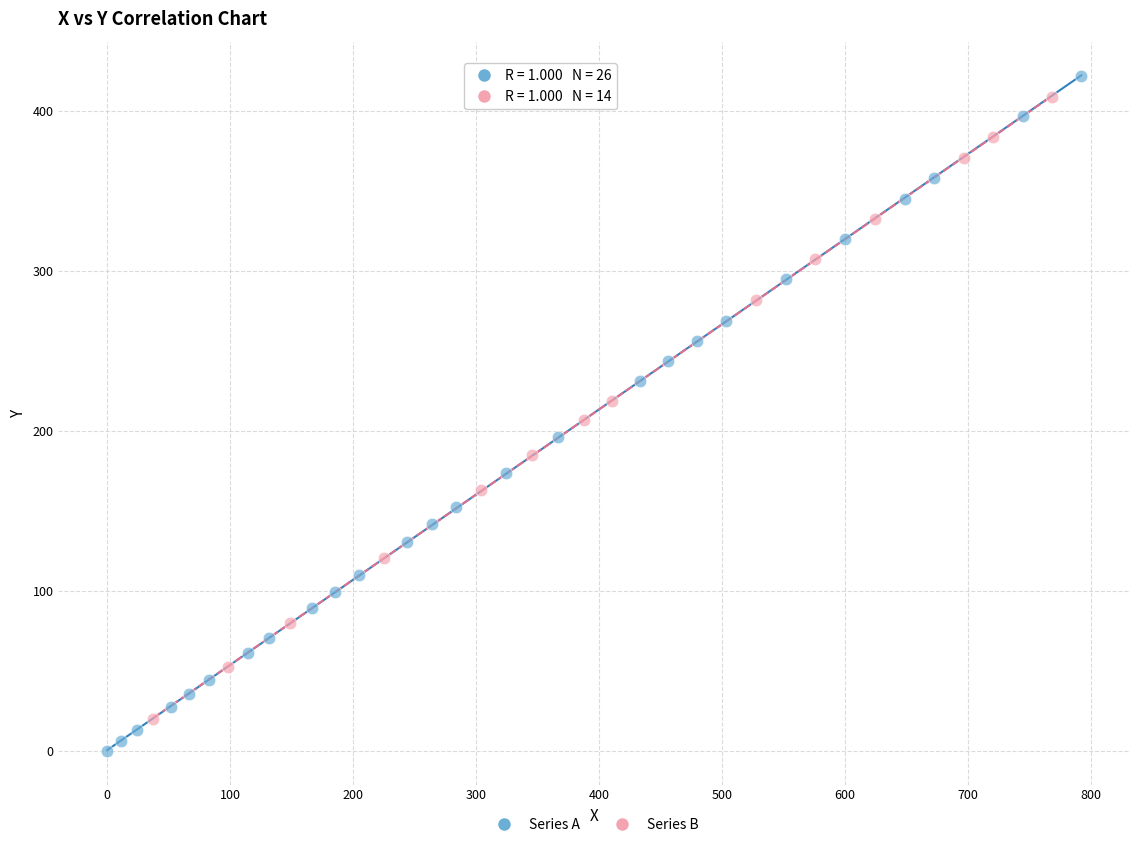

What are all the series names shown in the legend?

Series A, Series B